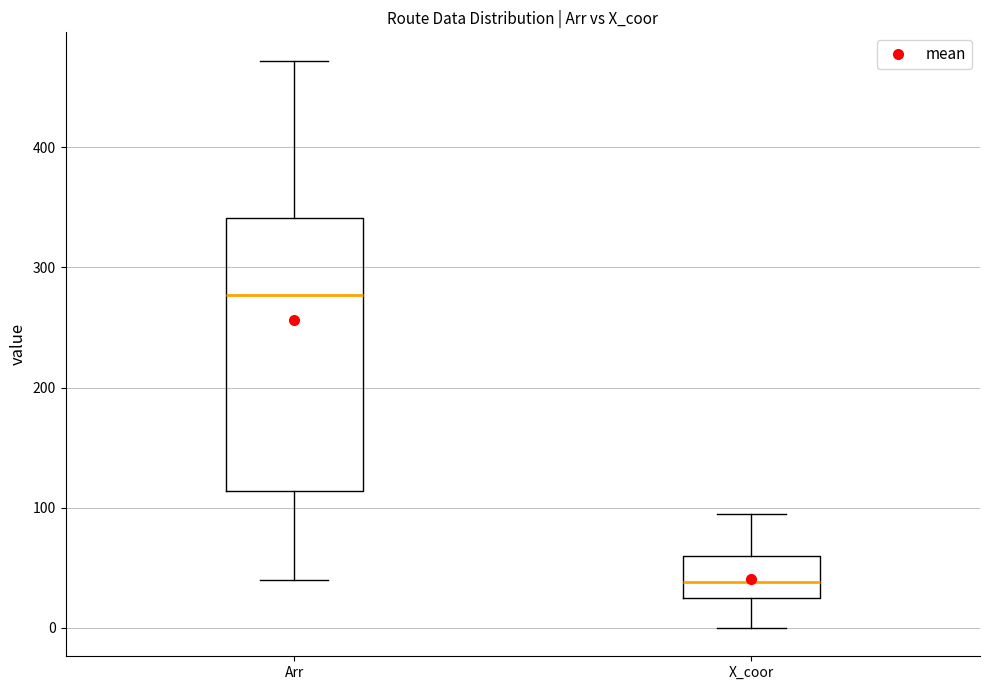

Comparing the boxes themselves (not the whiskers), which one is the tallest?

Arr